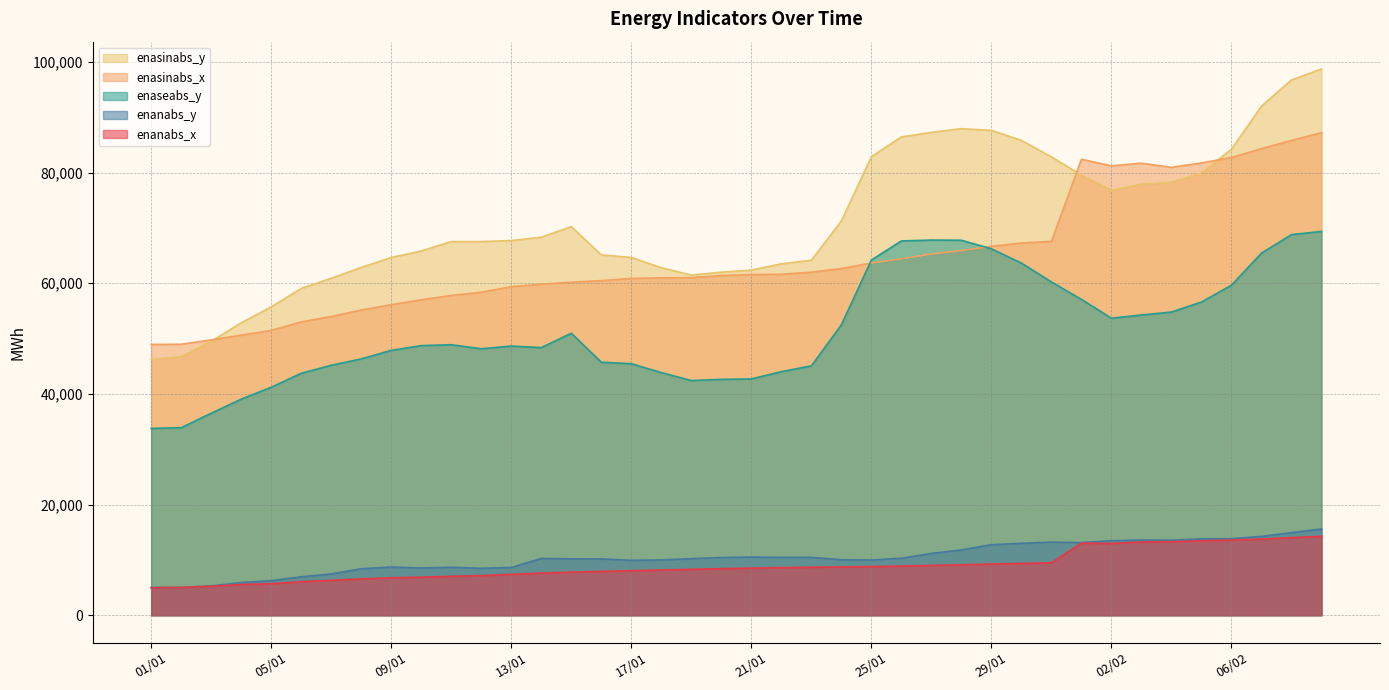

Reading right to left, list all the values displayed in this chart.

enanabs_x: 09/02=14273	08/02=14024	07/02=13777	06/02=13590	05/02=13459	04/02=13295	03/02=13243	02/02=12974	01/02=13032	31/01=9472	30/01=9366	29/01=9264	28/01=9122	27/01=9008	26/01=8890	25/01=8807	24/01=8721	23/01=8683	22/01=8612	21/01=8523	20/01=8420	19/01=8303	18/01=8179	17/01=8057	16/01=7923	15/01=7790	14/01=7619	13/01=7396	12/01=7165	11/01=7048	10/01=6885	09/01=6773	08/01=6579	07/01=6307	06/01=6083	05/01=5695	04/01=5568	03/01=5239	02/01=5040	01/01=4980
enasinabs_x: 09/02=87224	08/02=85820	07/02=84329	06/02=82730	05/02=81748	04/02=80949	03/02=81704	02/02=81223	01/02=82412	31/01=67567	30/01=67275	29/01=66677	28/01=65912	27/01=65296	26/01=64419	25/01=63668	24/01=62667	23/01=61997	22/01=61626	21/01=61573	20/01=61397	19/01=61020	18/01=60981	17/01=60871	16/01=60485	15/01=60199	14/01=59832	13/01=59379	12/01=58376	11/01=57802	10/01=57016	09/01=56129	08/01=55167	07/01=53999	06/01=53020	05/01=51489	04/01=50621	03/01=49773	02/01=48978	01/01=48945
enaseabs_y: 09/02=69369	08/02=68796	07/02=65450	06/02=59660	05/02=56612	04/02=54809	03/02=54264	02/02=53689	01/02=57093	31/01=60241	30/01=63654	29/01=66227	28/01=67776	27/01=67809	26/01=67655	25/01=64204	24/01=52486	23/01=45074	22/01=44031	21/01=42715	20/01=42637	19/01=42423	18/01=43859	17/01=45466	16/01=45735	15/01=50968	14/01=48372	13/01=48657	12/01=48165	11/01=48897	10/01=48735	09/01=47874	08/01=46331	07/01=45186	06/01=43738	05/01=41204	04/01=39056	03/01=36513	02/01=33894	01/01=33775
enanabs_y: 09/02=15597	08/02=14924	07/02=14256	06/02=13837	05/02=13818	04/02=13566	03/02=13600	02/02=13466	01/02=13140	31/01=13224	30/01=13007	29/01=12757	28/01=11802	27/01=11181	26/01=10305	25/01=9986	24/01=10039	23/01=10468	22/01=10464	21/01=10517	20/01=10427	19/01=10230	18/01=10003	17/01=9926	16/01=10193	15/01=10195	14/01=10270	13/01=8635	12/01=8489	11/01=8670	10/01=8546	09/01=8712	08/01=8408	07/01=7468	06/01=6950	05/01=6254	04/01=5922	03/01=5293	02/01=5023	01/01=5025
enasinabs_y: 09/02=98730	08/02=96747	07/02=92016	06/02=84223	05/02=79958	04/02=78267	03/02=77911	02/02=76846	01/02=79574	31/01=82832	30/01=85831	29/01=87626	28/01=87945	27/01=87272	26/01=86449	25/01=82874	24/01=71254	23/01=64164	22/01=63517	21/01=62380	20/01=62008	19/01=61494	18/01=62809	17/01=64671	16/01=65127	15/01=70239	14/01=68325	13/01=67720	12/01=67539	11/01=67534	10/01=65843	09/01=64662	08/01=62863	07/01=60904	06/01=59063	05/01=55736	04/01=52850	03/01=49517	02/01=46733	01/01=46229